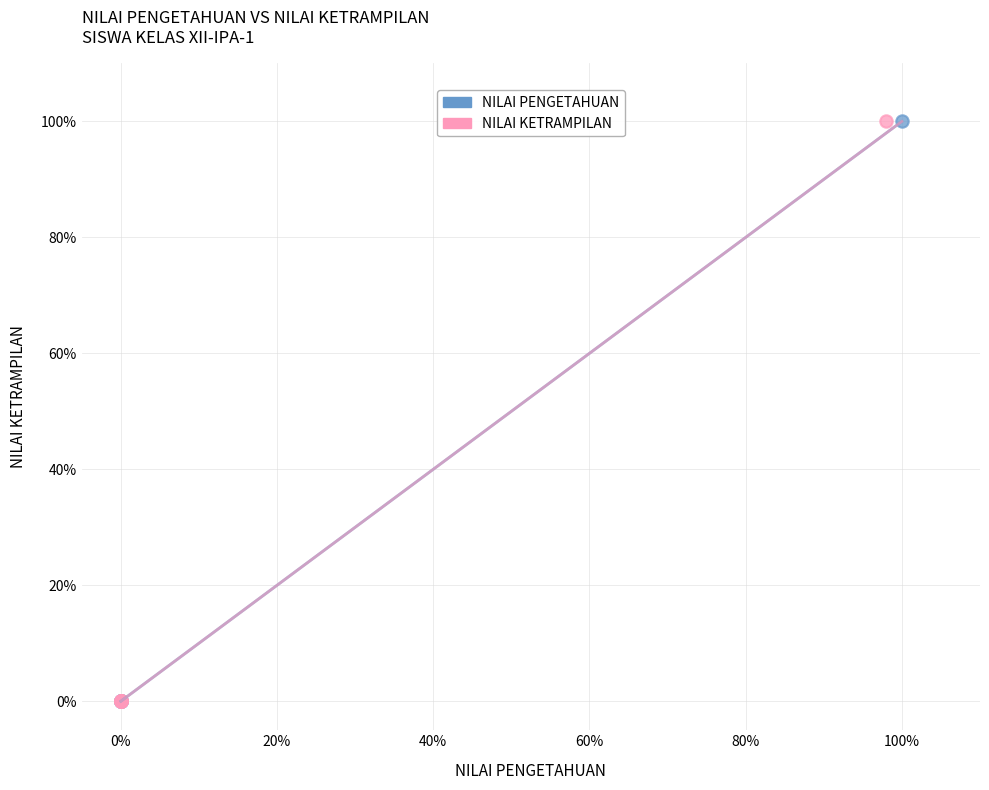

What are all the series names shown in the legend?

NILAI PENGETAHUAN, NILAI KETRAMPILAN